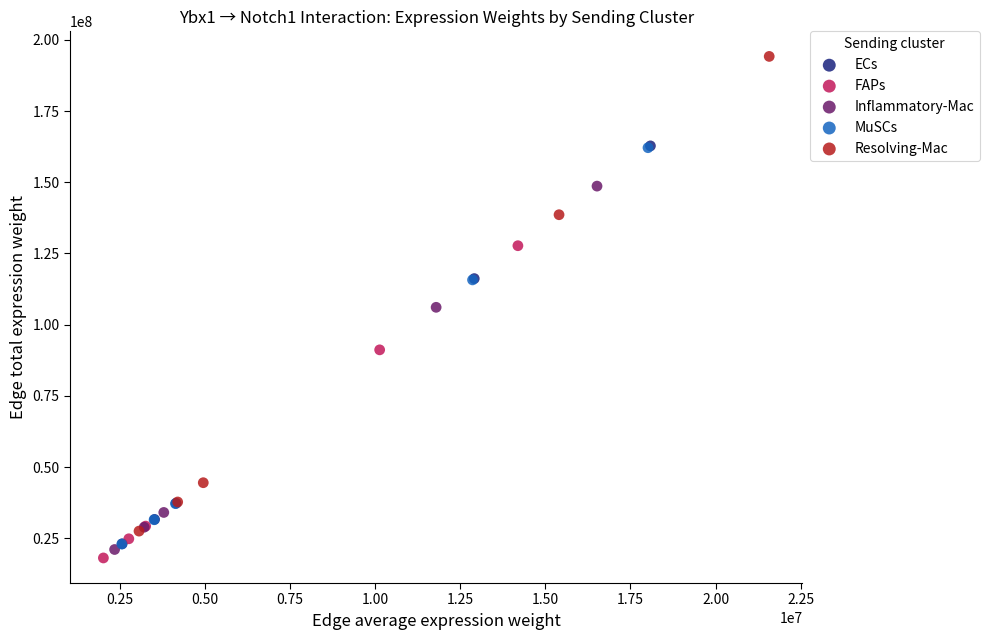

Which series reaches the minimum Y coordinate?

FAPs